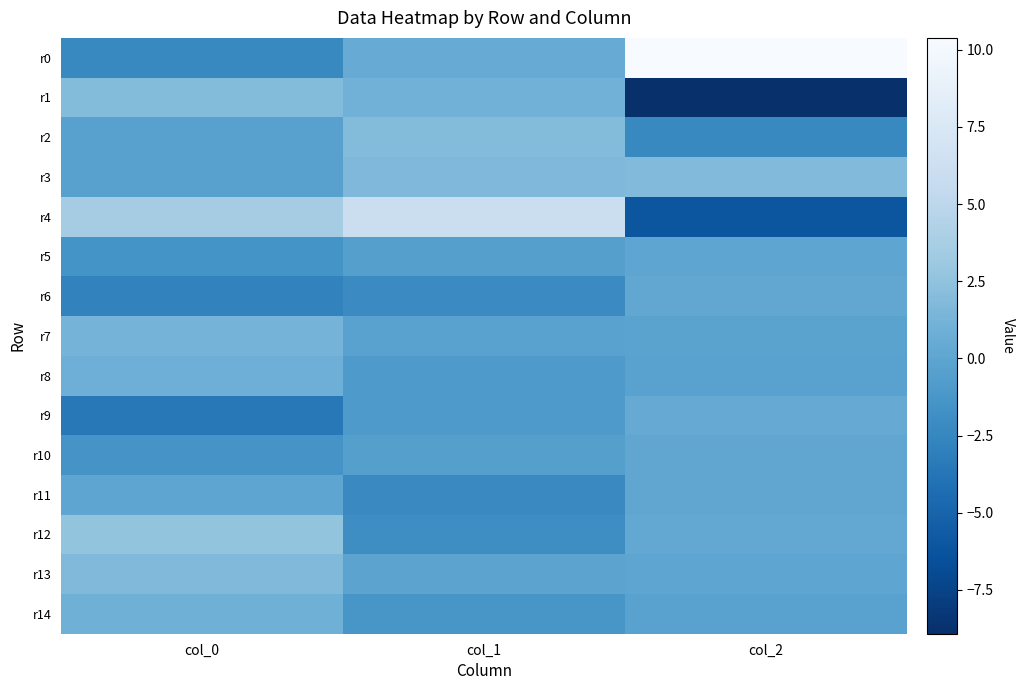

Which category has the lowest value across all series?

col_2